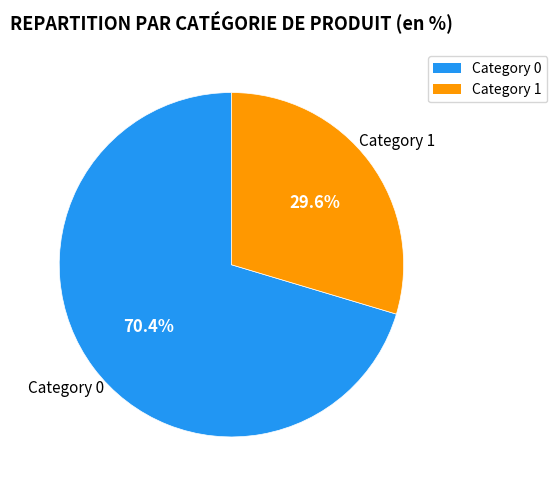

Combined, what portion of the pie is Category 1 and Category 0?

100.0%